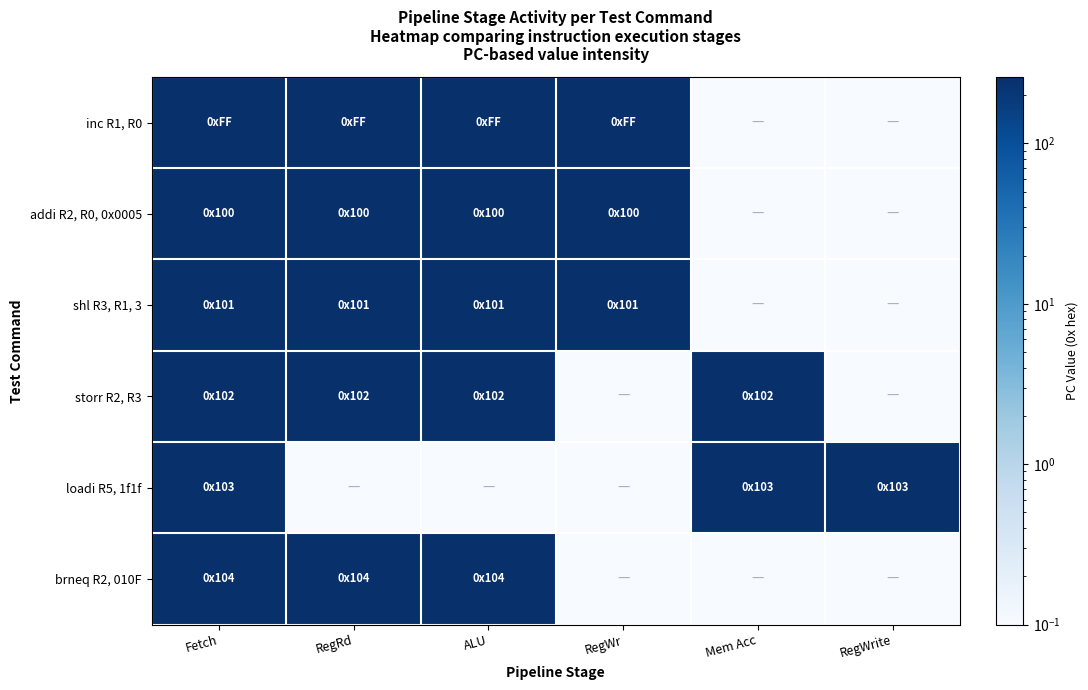

Count the number of data series in this chart.

6